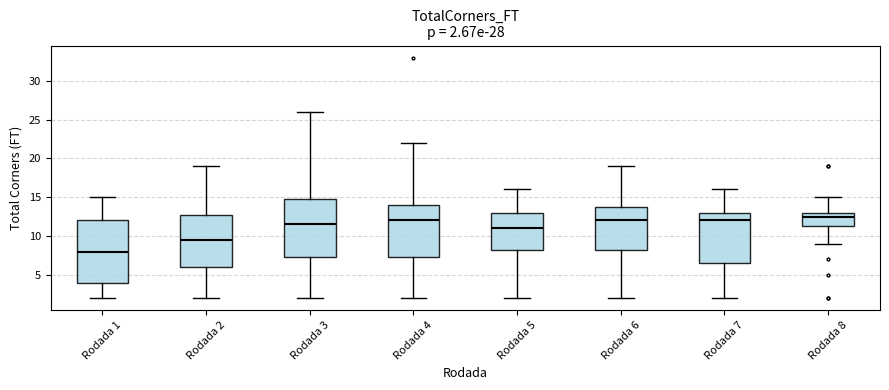

Which box's median line is the lowest?

Rodada 1